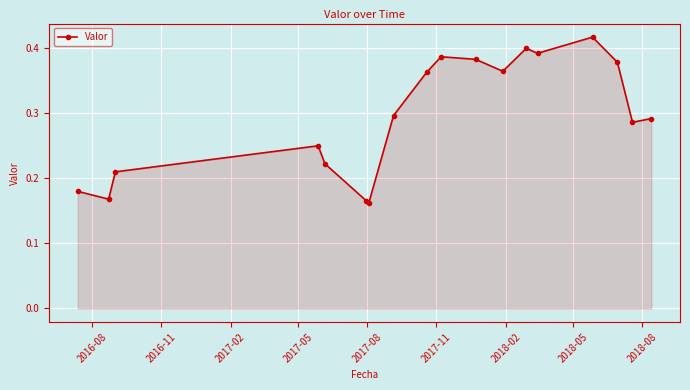

What is the sum of all values?

5.3